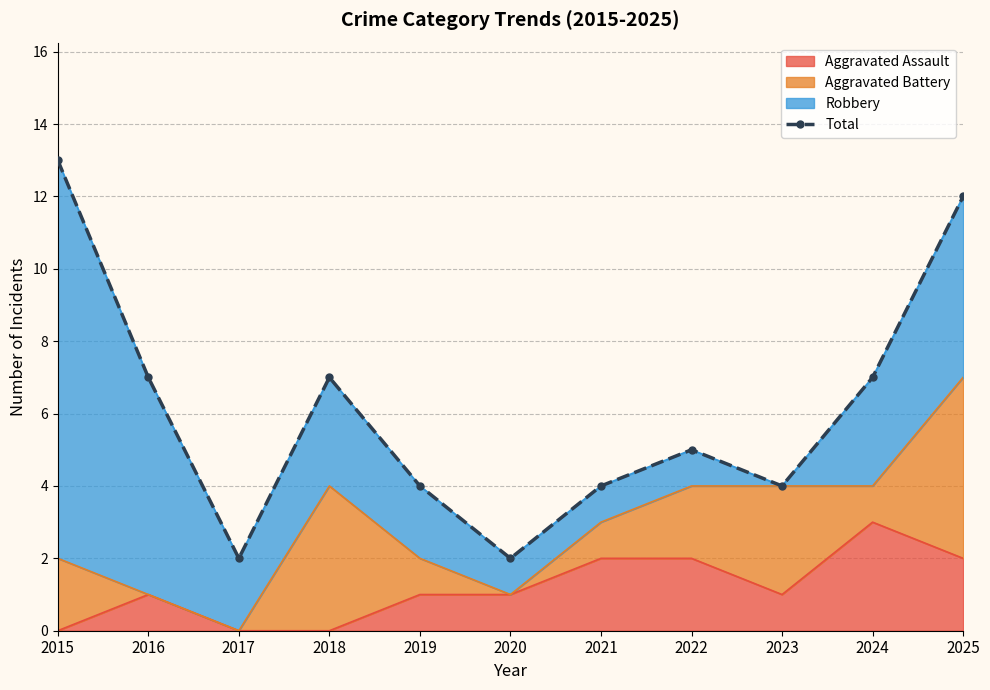

Between 2024 and 2023, which is larger?

2024